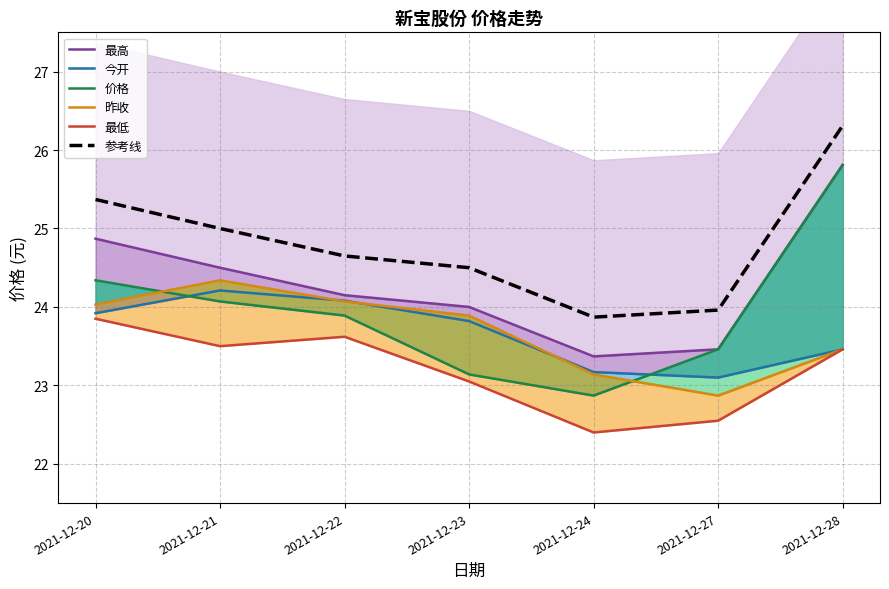

How many distinct data groups are displayed?

6